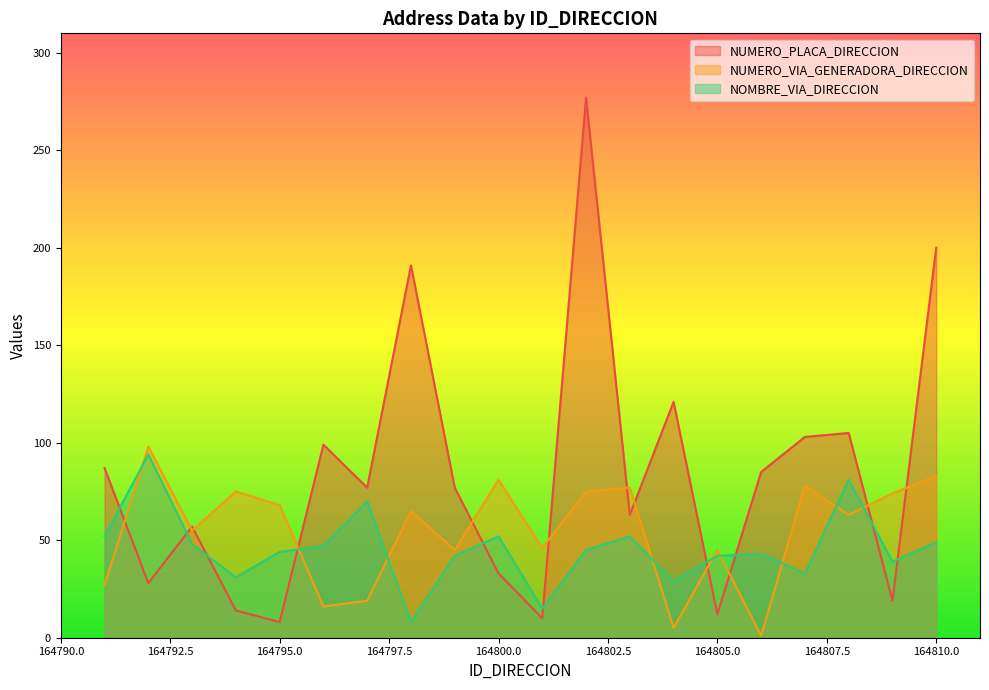

Count the number of data series in this chart.

3